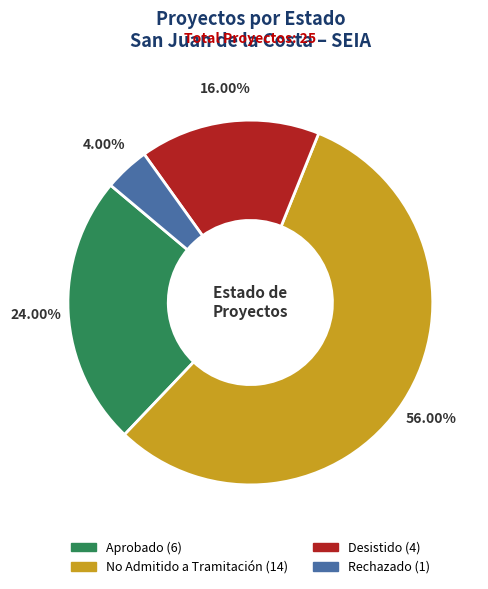

To the nearest percent, what is the difference between the largest and smallest slice percentages?

52%